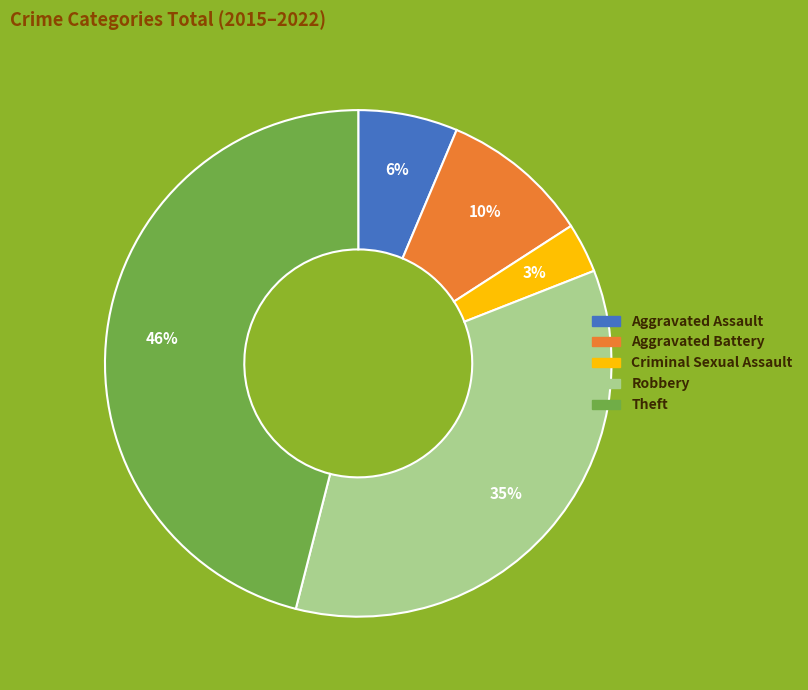

To the nearest percent, what is the combined percentage of Aggravated Assault and Theft?

52%